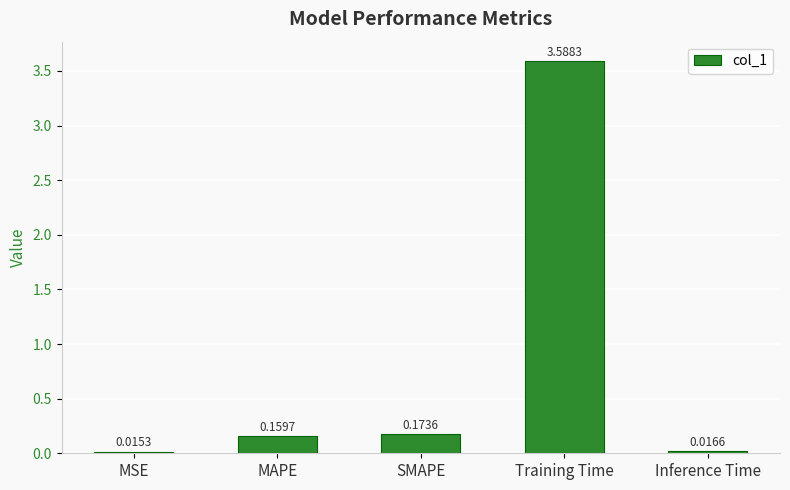

Between SMAPE and MSE, which is larger?

SMAPE